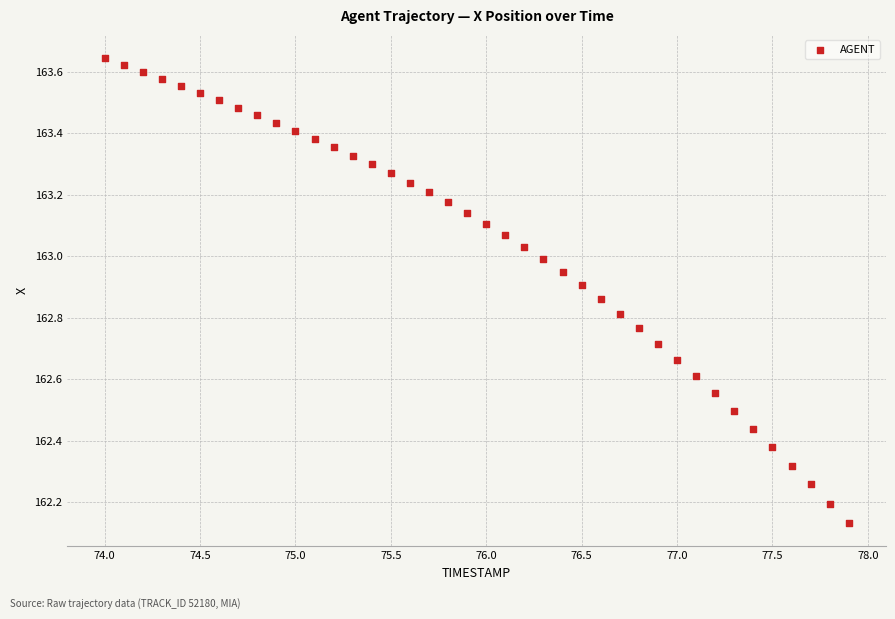

What is the range of X values (max minus min)?

3.9